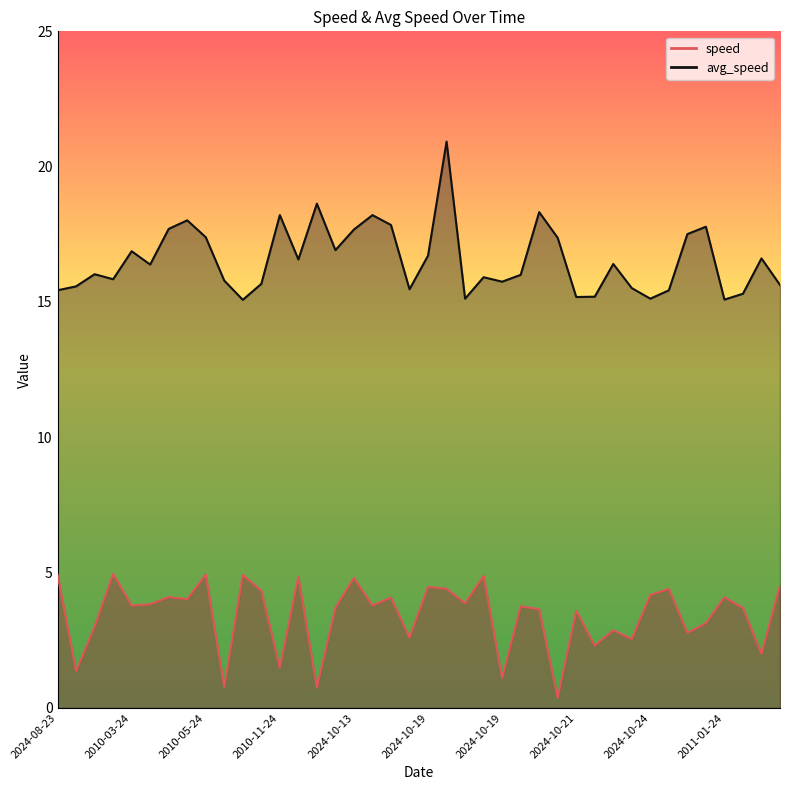

The value of avg_speed at 2011-07-24 is 26.0. True or false?

False